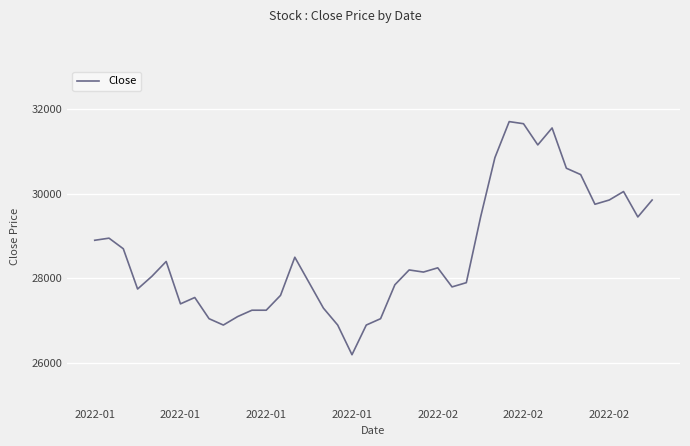

What is the smallest value displayed?

26200